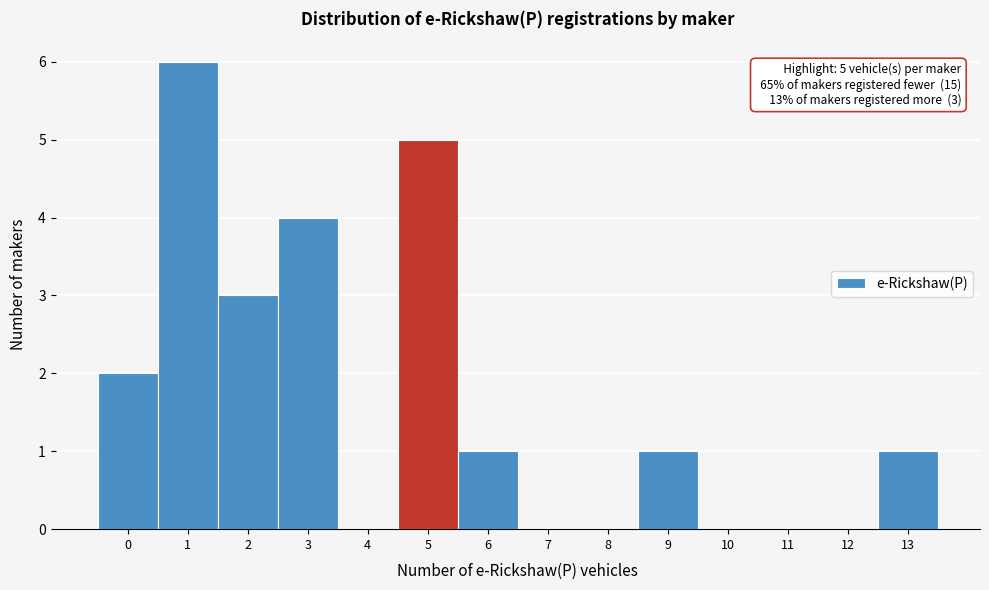

Reading left to right, what are all the values shown in this chart?

0=2	1=6	2=3	3=4	4=0	5=5	6=1	7=0	8=0	9=1	10=0	11=0	12=0	13=1